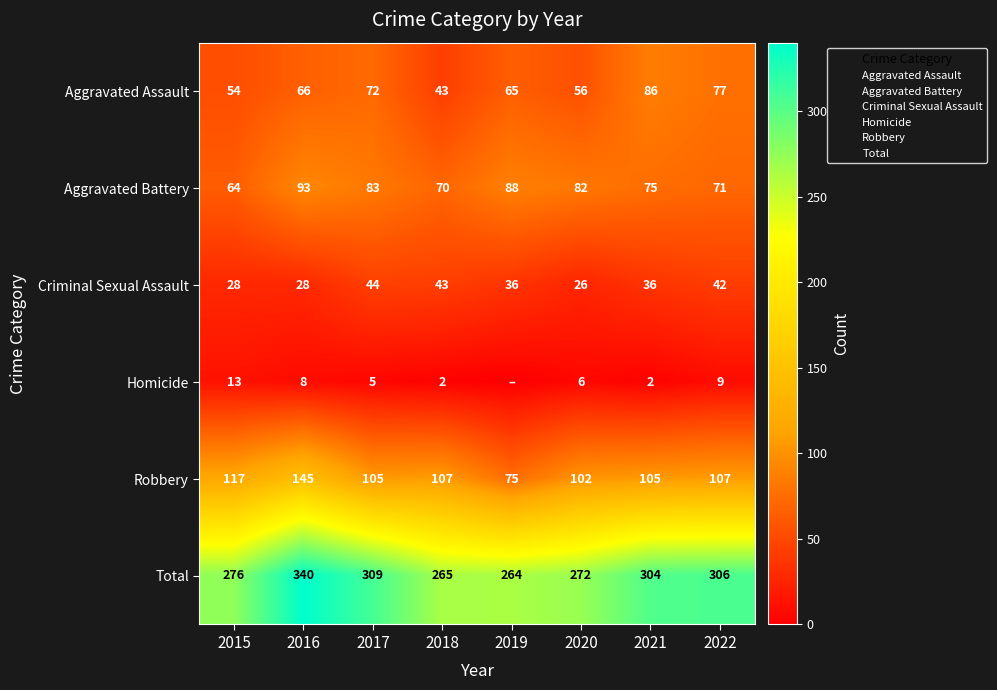

Is it true that Robbery equals 102 at 2020?

True